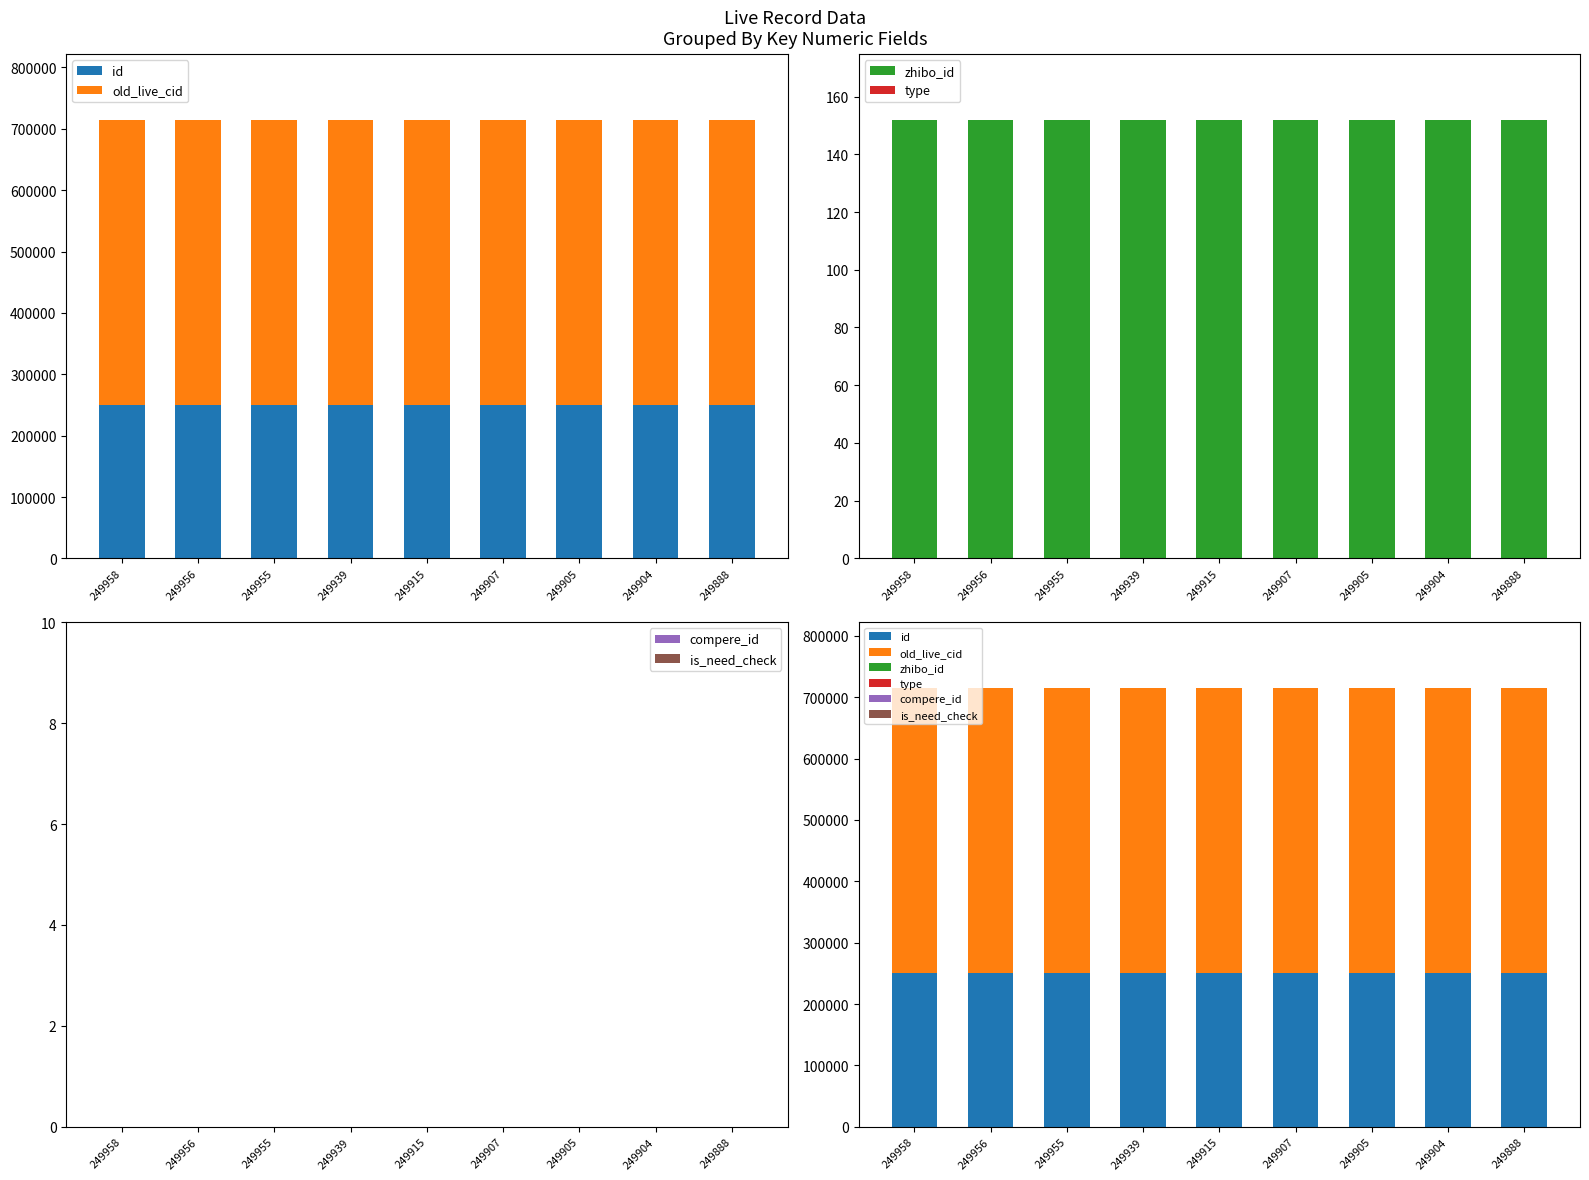

List the labels in order of compere_id value, smallest first.

249958, 249956, 249955, 249939, 249915, 249907, 249905, 249904, 249888